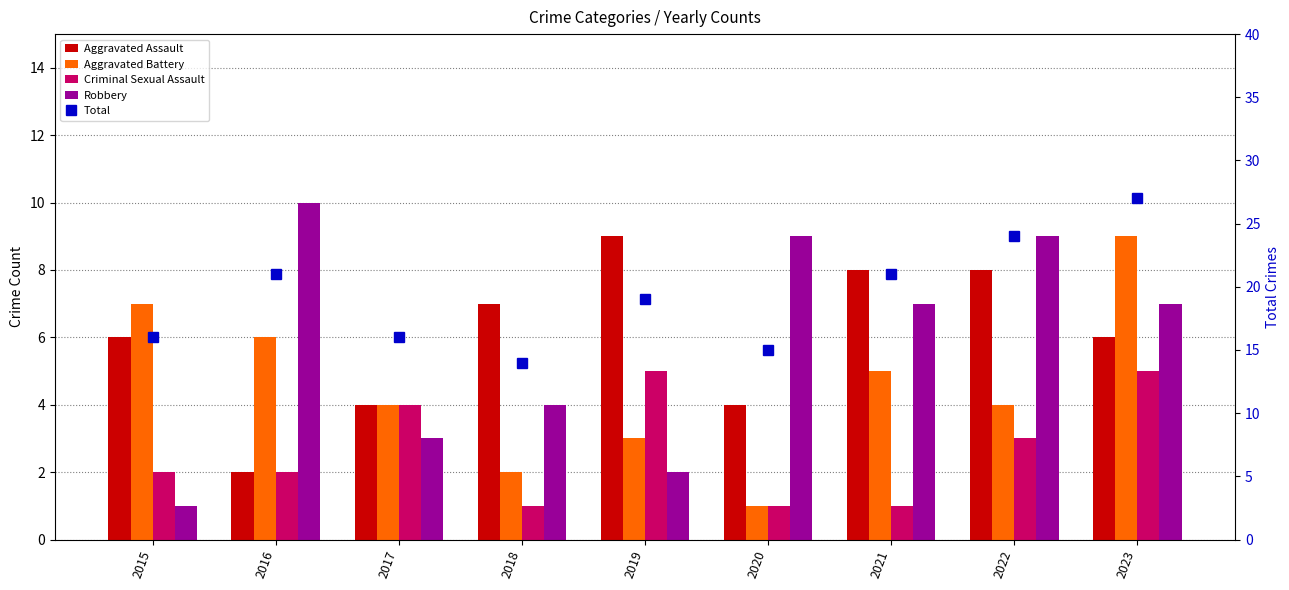

Count the Aggravated Battery values in the range 3 to 6.

5